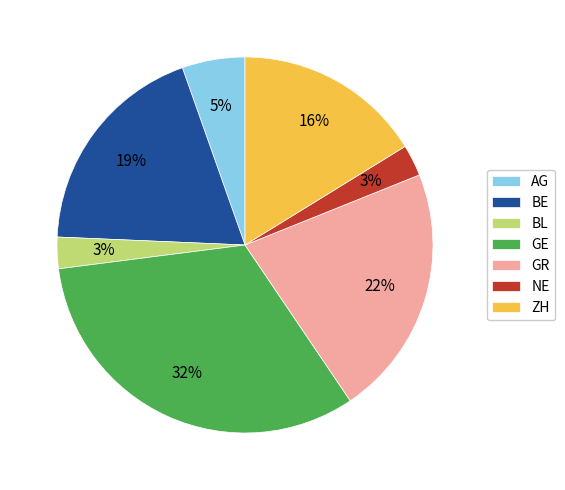

To the nearest percent, what portion does GR represent?

22%